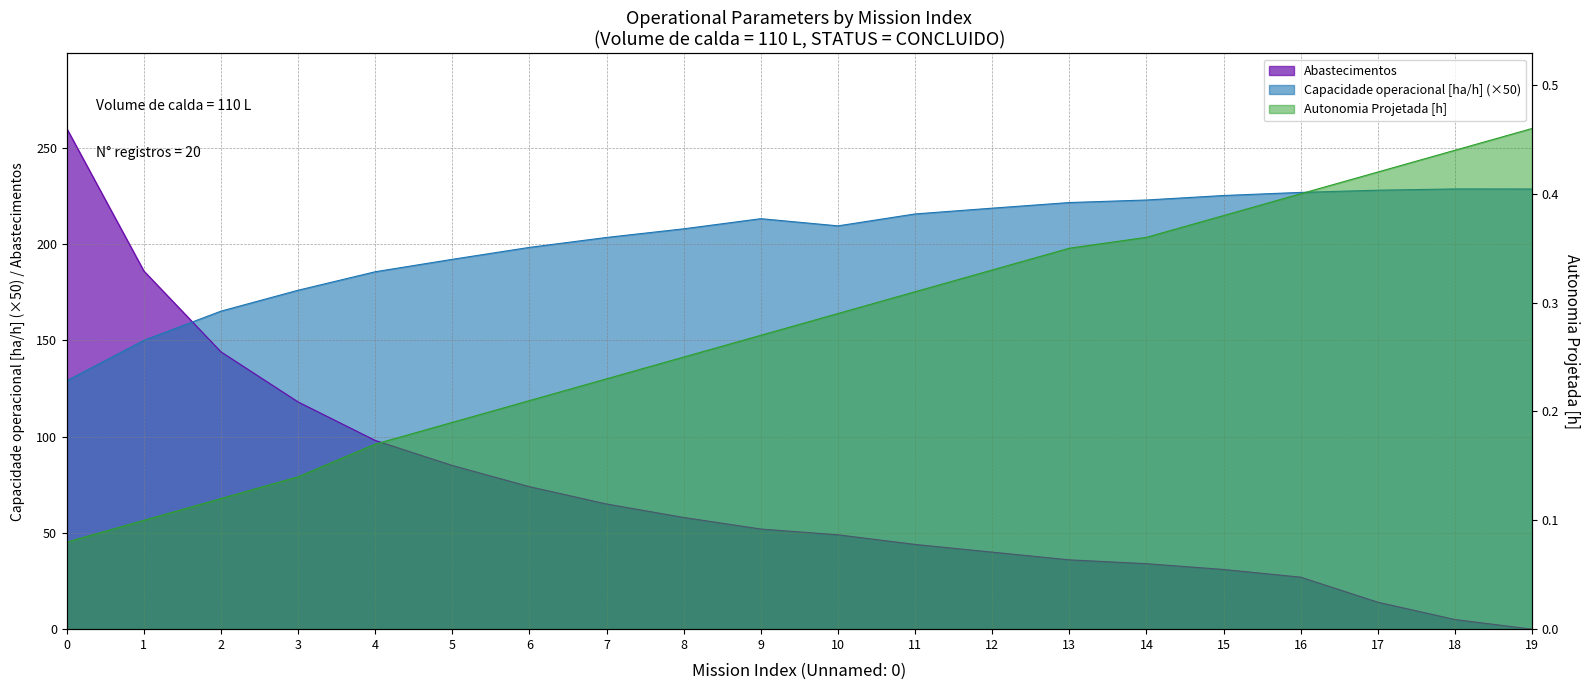

Reading left to right, list all the values displayed in this chart.

Capacidade operacional [ha/h]: 129.0	150.0	165.2	176.0	185.6	192.1	198.3	203.4	207.9	213.2	209.4	215.6	218.6	221.5	222.9	225.2	226.8	227.9	228.6	228.6
Autonomia Projetada [h]: 0.1	0.1	0.1	0.1	0.2	0.2	0.2	0.2	0.2	0.3	0.3	0.3	0.3	0.3	0.4	0.4	0.4	0.4	0.4	0.5
Abastecimentos: 260.0	186.0	144.0	118.0	98.0	85.0	74.0	65.0	58.0	52.0	49.0	44.0	40.0	36.0	34.0	31.0	27.0	14.0	5.0	0.0